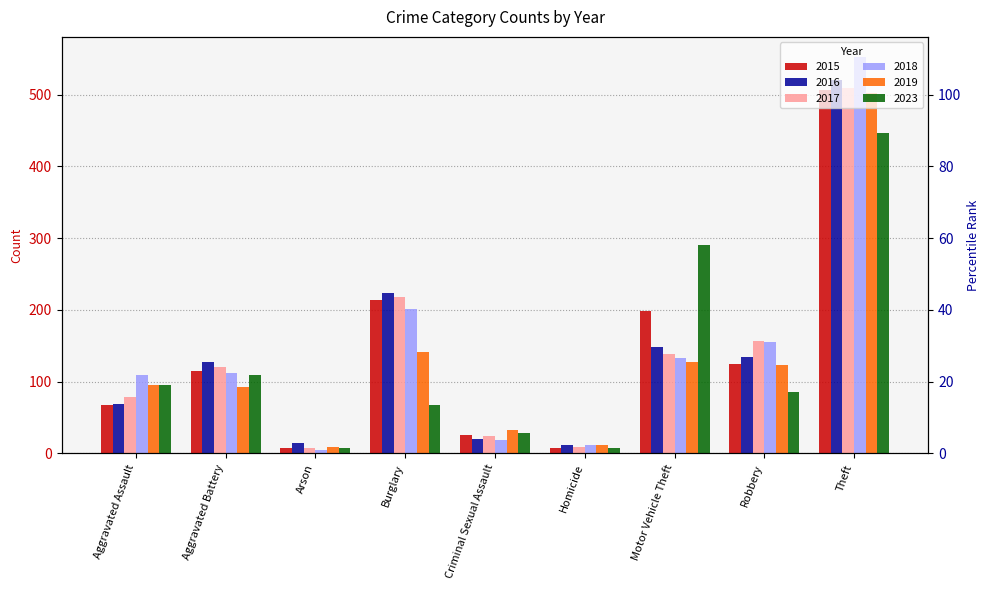

Which series has the largest range (max minus min)?

2018